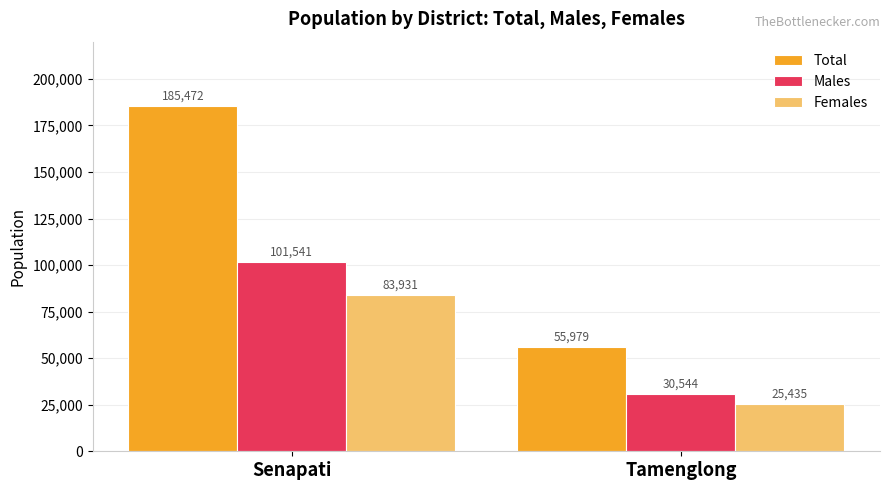

What is the value of the Males bar at the 2nd from the left?

30544